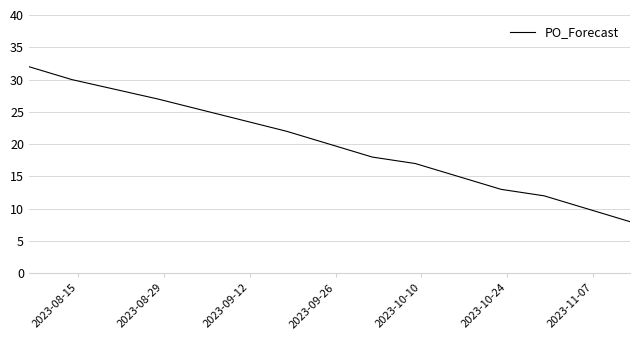

What is the maximum value shown in the chart?

32